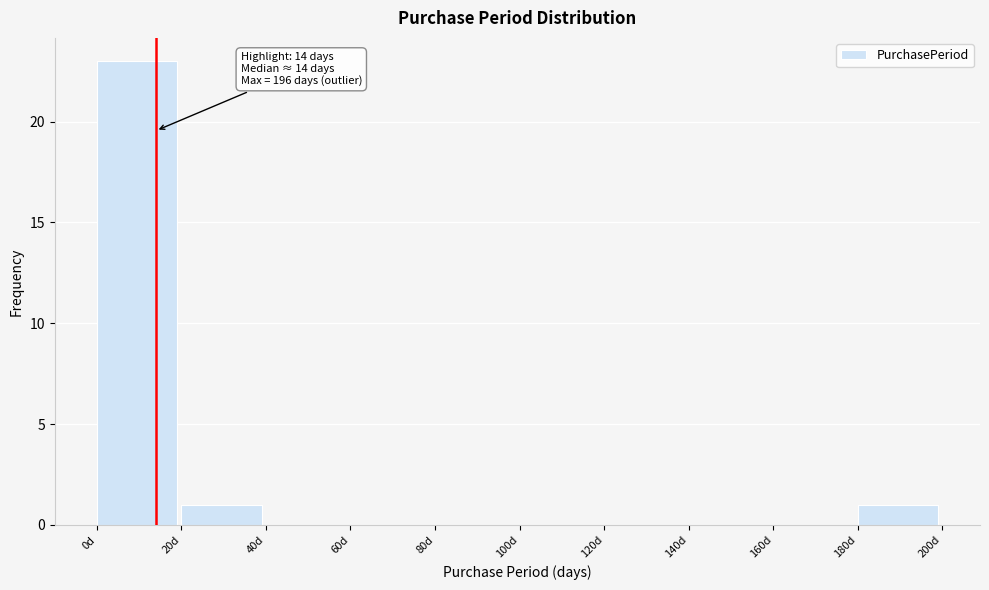

Which range on the x-axis has the tallest bar?

0 to 20